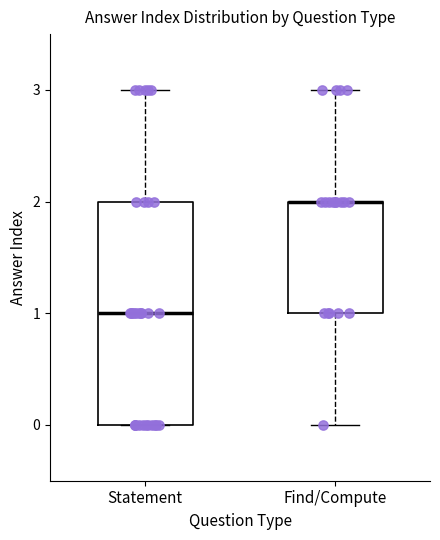

Where is the upper edge of the box for Find/Compute on the y-axis? The values are not printed on the chart, so give them approximately, as read against the axis.

2